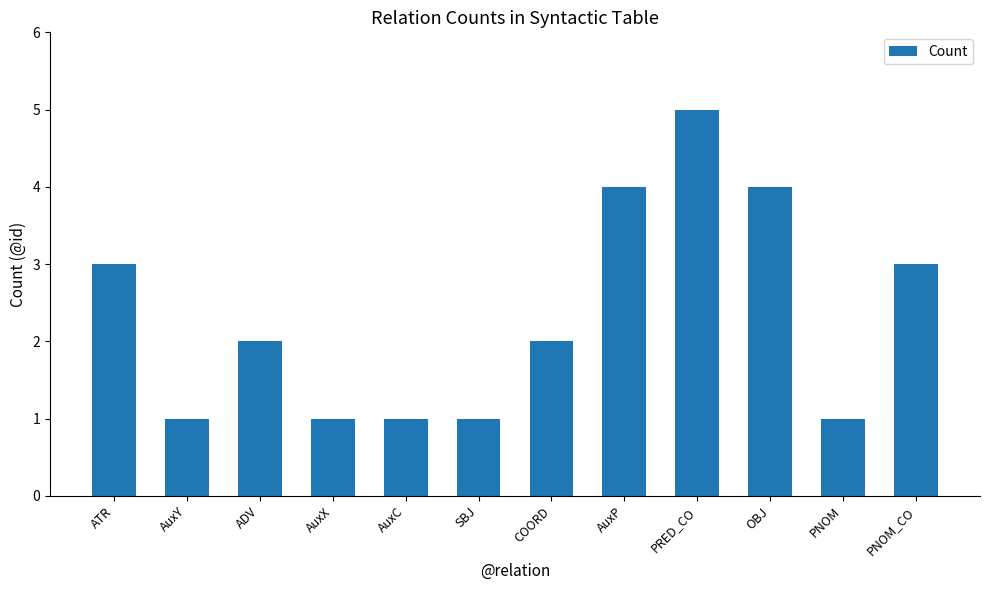

What is the ratio of the value at PRED_CO to the value at AuxC?

5.0